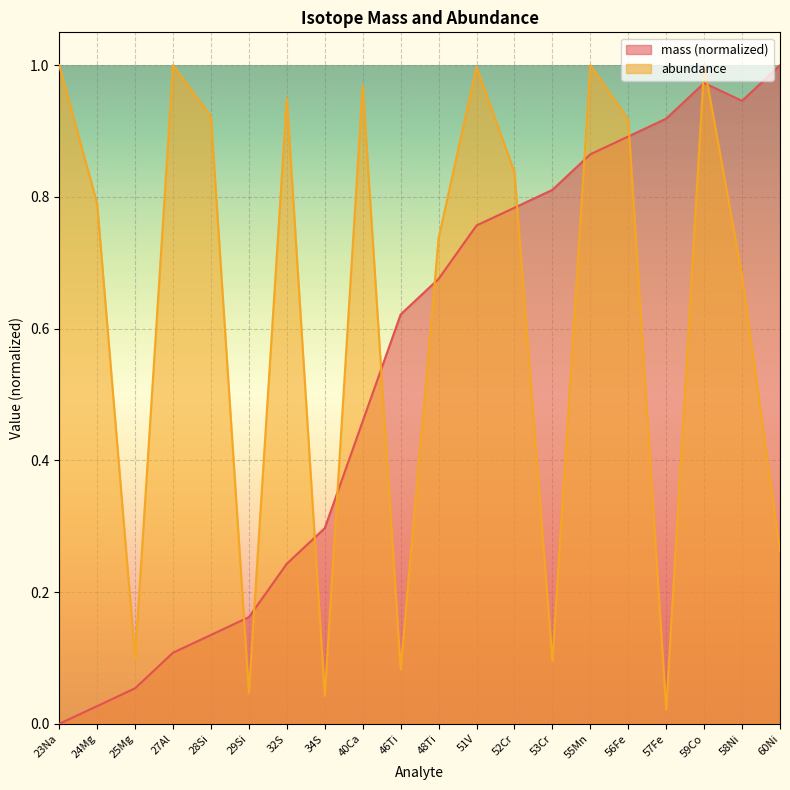

What is the sum of the mass values at 57Fe and 59Co?

1.9